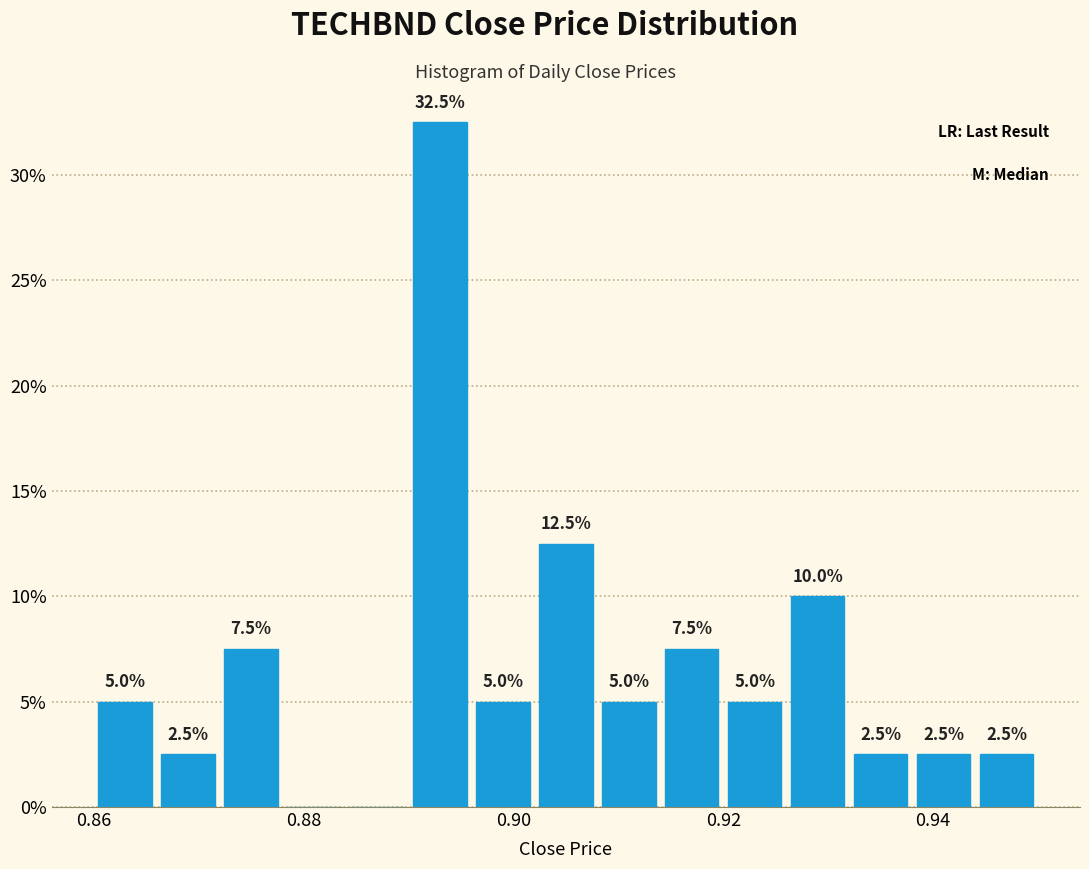

Read against the x-axis, roughly where is the centre of the tallest bar?

0.894